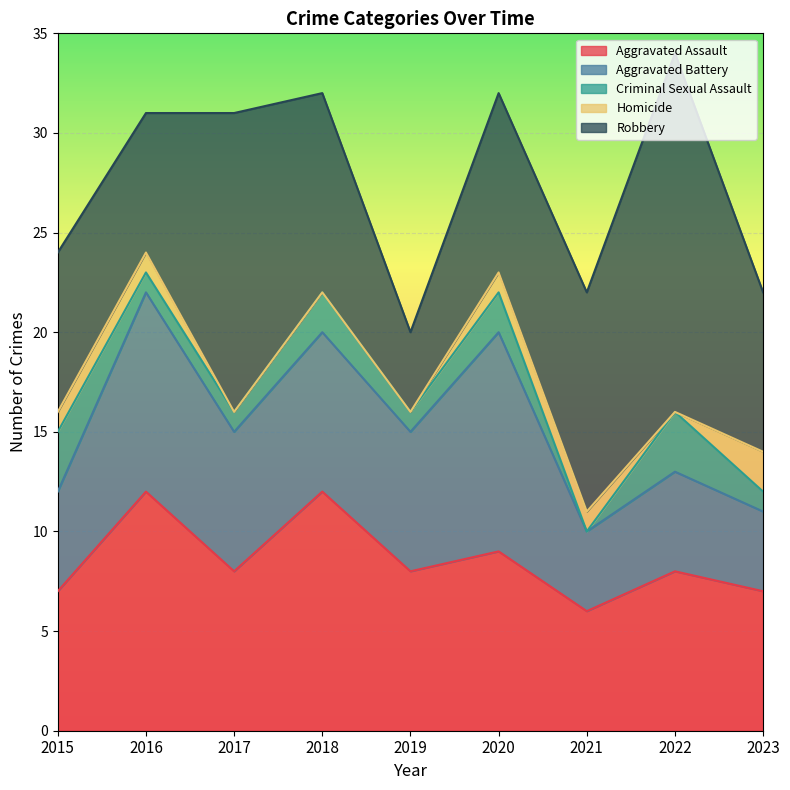

What is the sum of all Robbery values?

90